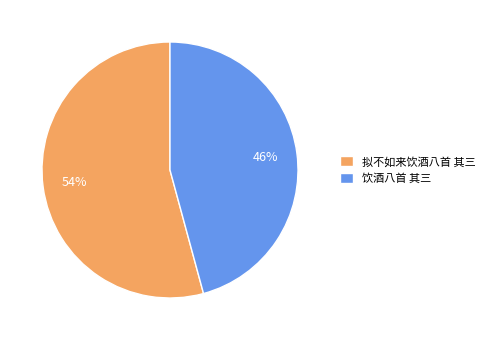

To the nearest percent, what is the combined percentage of 拟不如来饮酒八首 其三 and 饮酒八首 其三?

100%